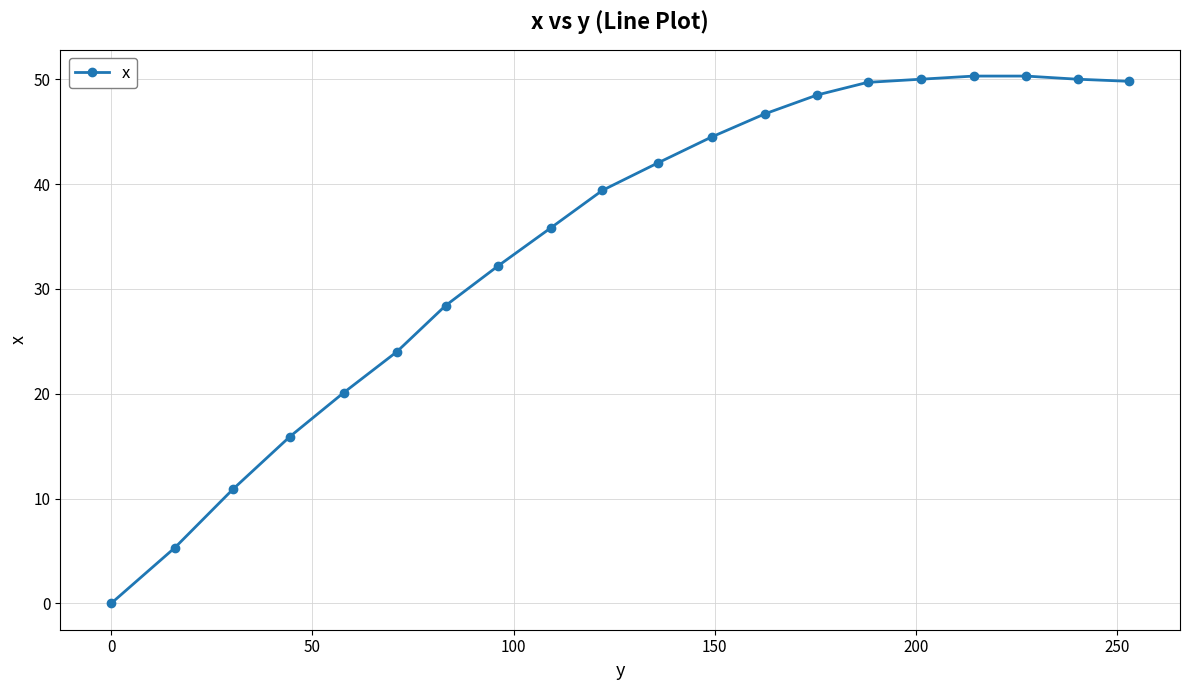

What is the maximum value shown in the chart?

50.3